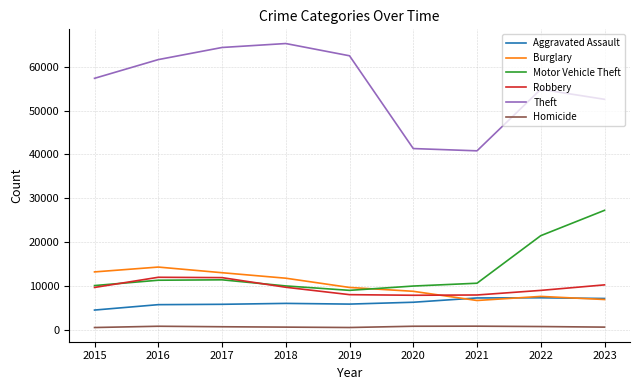

What is the maximum value shown in the chart?

65287